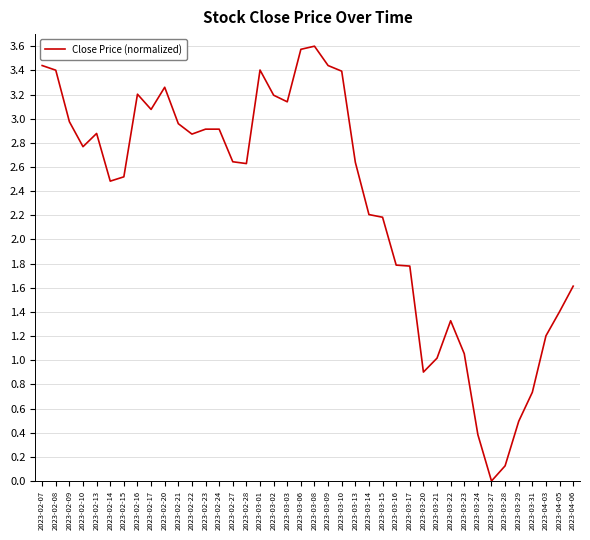

Approximately how many times larger is the value at 2023-04-06 compared to 2023-02-22?

0.6